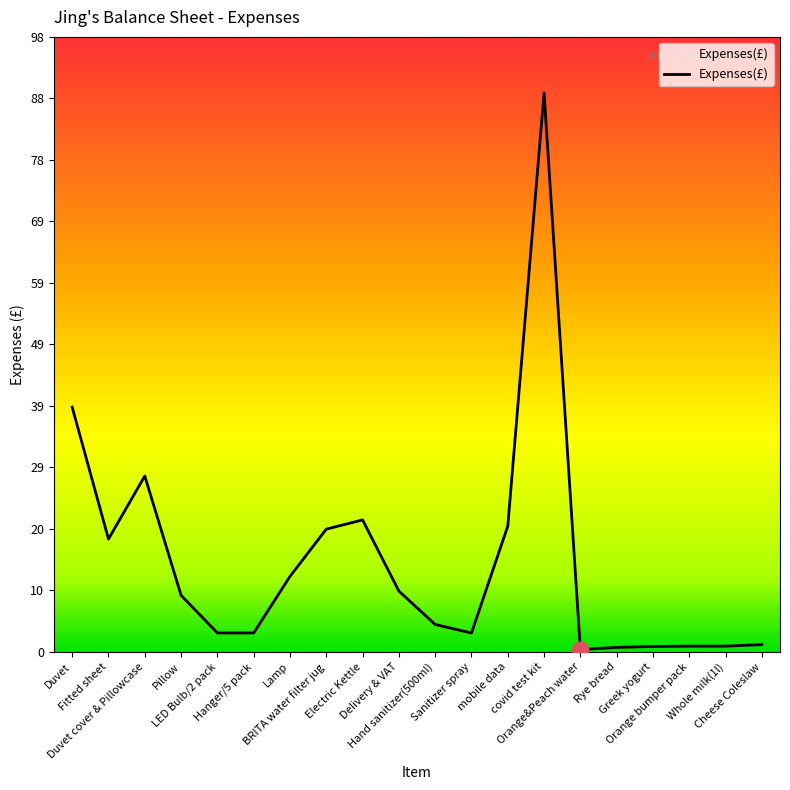

Does the chart display data point markers on the line(s)?

No